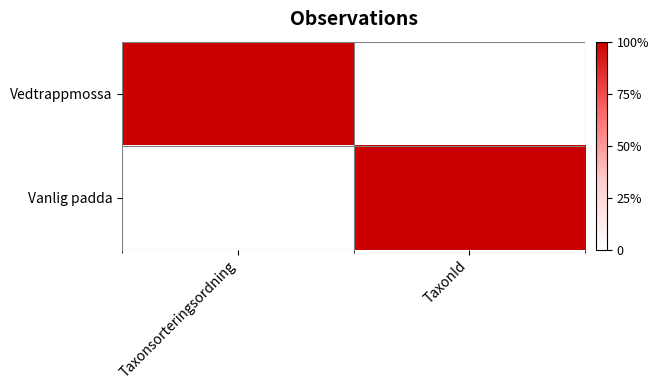

Which series changed the most between Taxonsorteringsordning and TaxonId?

Vedtrappmossa